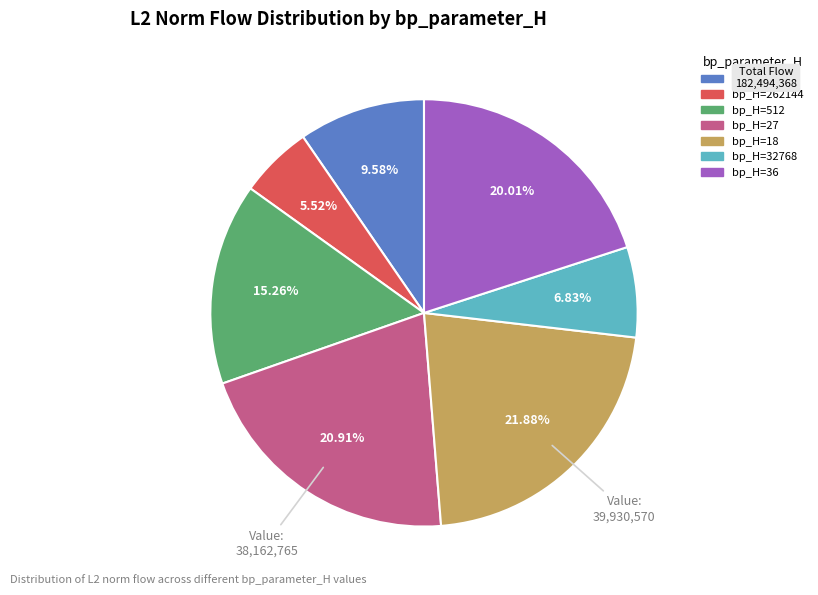

Is there any slice that represents more than half of the pie?

No